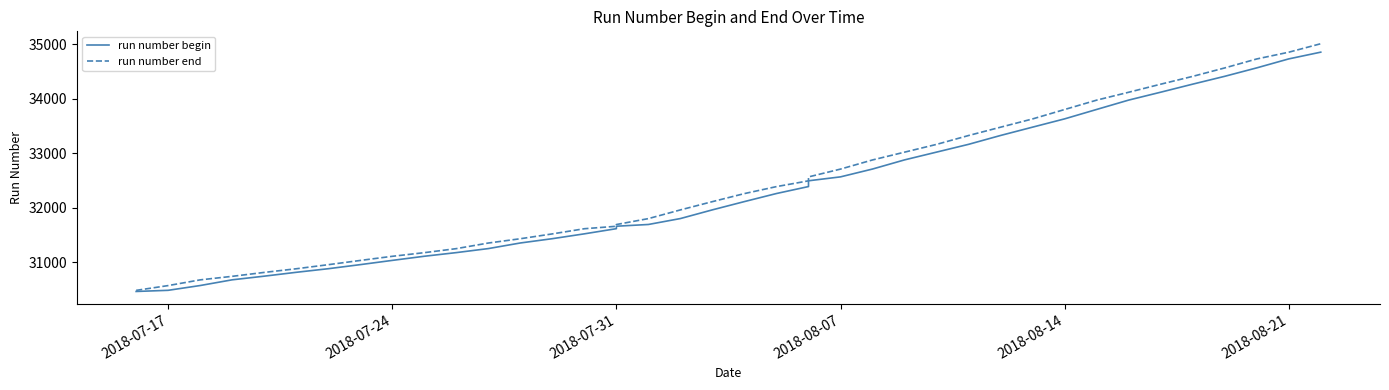

List the series in order of their peak value, lowest first.

run number begin, run number end